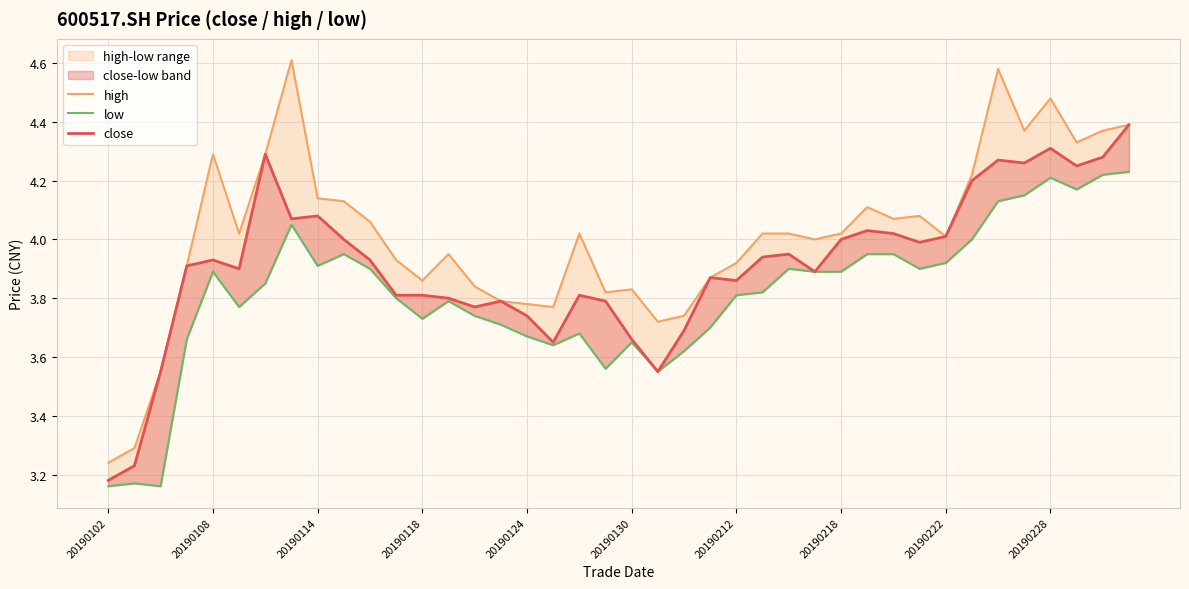

Reading left to right, extract all data points from this chart.

high: 3.2	3.3	3.5	3.9	4.3	4.0	4.3	4.6	4.1	4.1	4.1	3.9	3.9	4.0	3.8	3.8	3.8	3.8	4.0	3.8	3.8	3.7	3.7	3.9	3.9	4.0	4.0	4.0	4.0	4.1	4.1	4.1	4.0	4.2	4.6	4.4	4.5	4.3	4.4	4.4
low: 3.2	3.2	3.2	3.7	3.9	3.8	3.9	4.0	3.9	4.0	3.9	3.8	3.7	3.8	3.7	3.7	3.7	3.6	3.7	3.6	3.6	3.5	3.6	3.7	3.8	3.8	3.9	3.9	3.9	4.0	4.0	3.9	3.9	4.0	4.1	4.2	4.2	4.2	4.2	4.2
close: 3.2	3.2	3.5	3.9	3.9	3.9	4.3	4.1	4.1	4.0	3.9	3.8	3.8	3.8	3.8	3.8	3.7	3.6	3.8	3.8	3.7	3.5	3.7	3.9	3.9	3.9	4.0	3.9	4.0	4.0	4.0	4.0	4.0	4.2	4.3	4.3	4.3	4.2	4.3	4.4